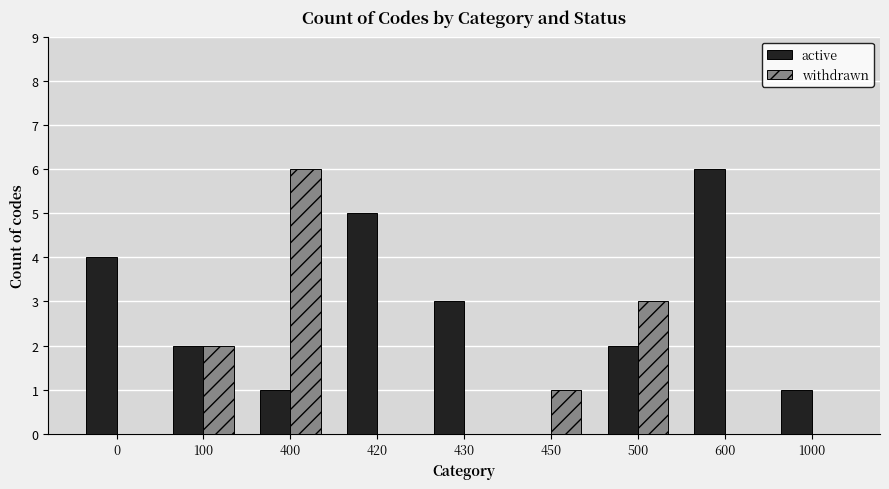

Is it true that active equals 5 at 420?

True